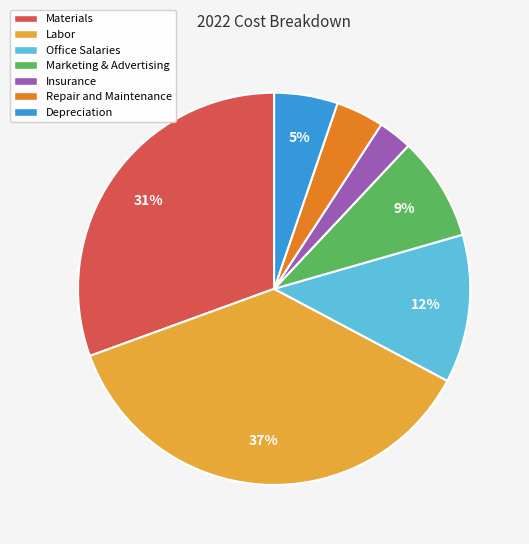

Rank the categories by value from lowest to highest.

Insurance, Repair and Maintenance, Depreciation, Marketing & Advertising, Office Salaries, Materials, Labor